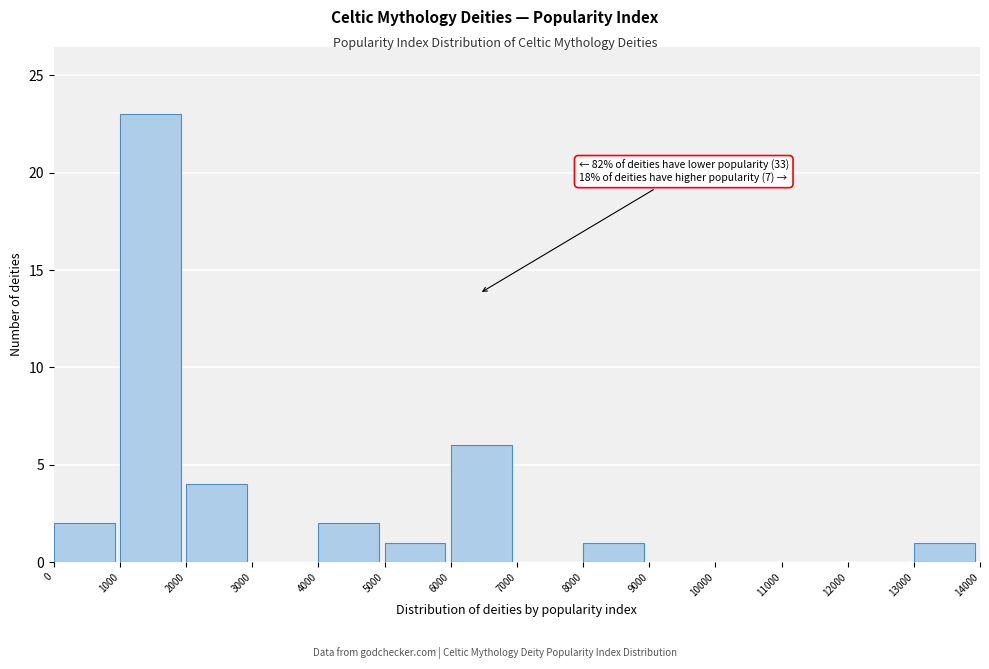

Over which range of the x-axis is the bar tallest?

1000 to 2000